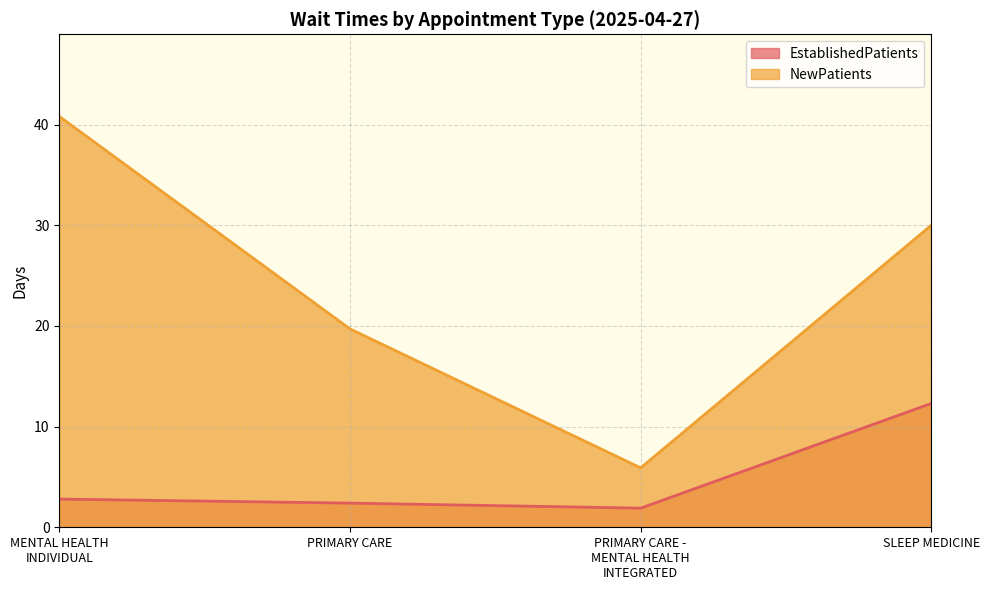

Does the chart display data point markers on the line(s)?

No